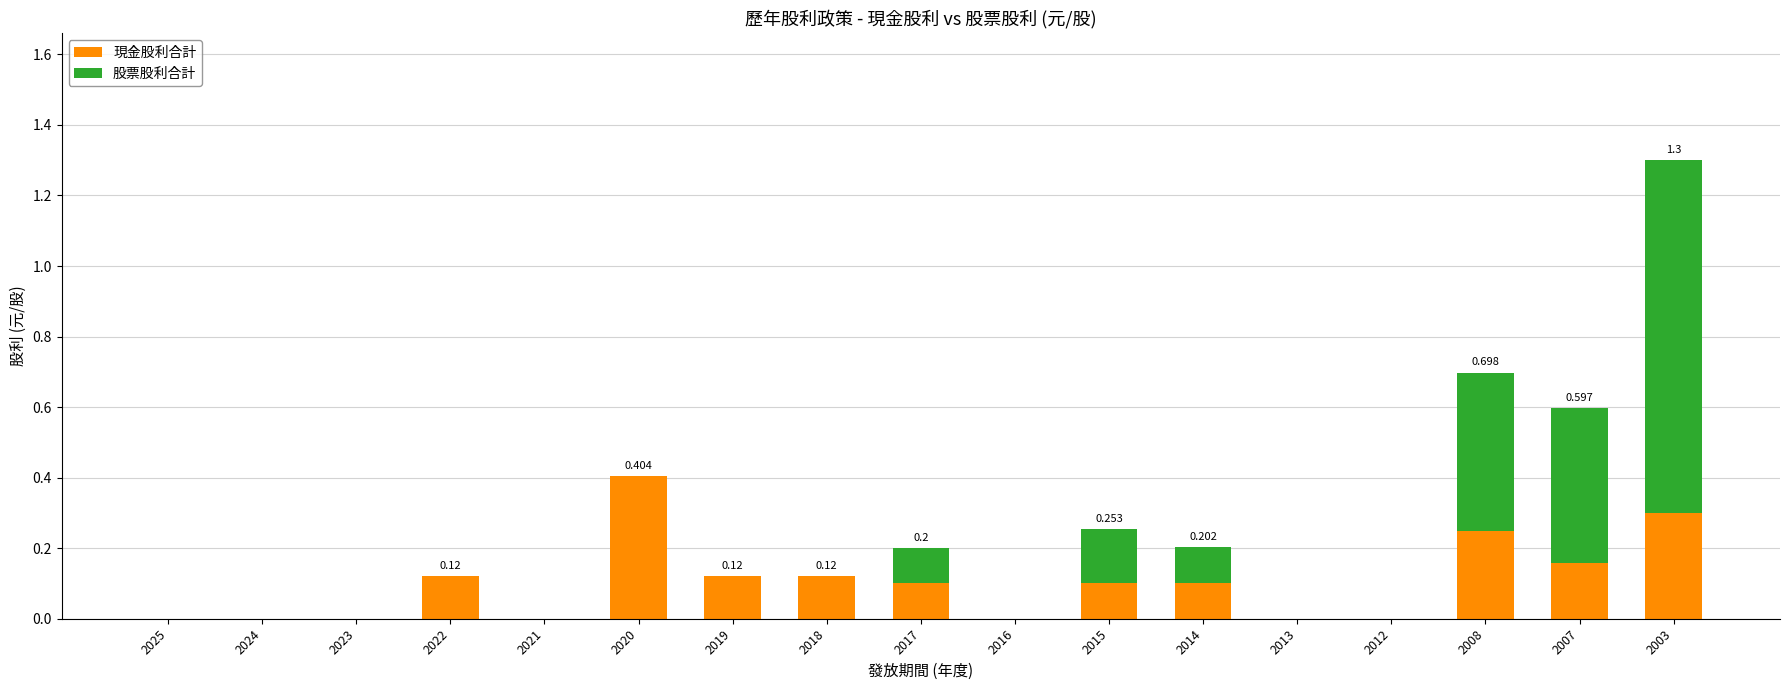

Which series has the largest range (max minus min)?

股票股利合計